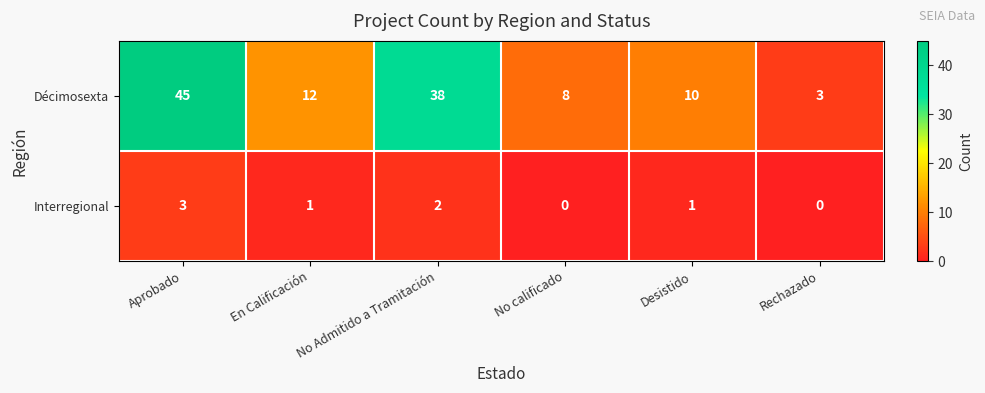

The Décimosexta series shows 10 at Desistido. True or false?

True